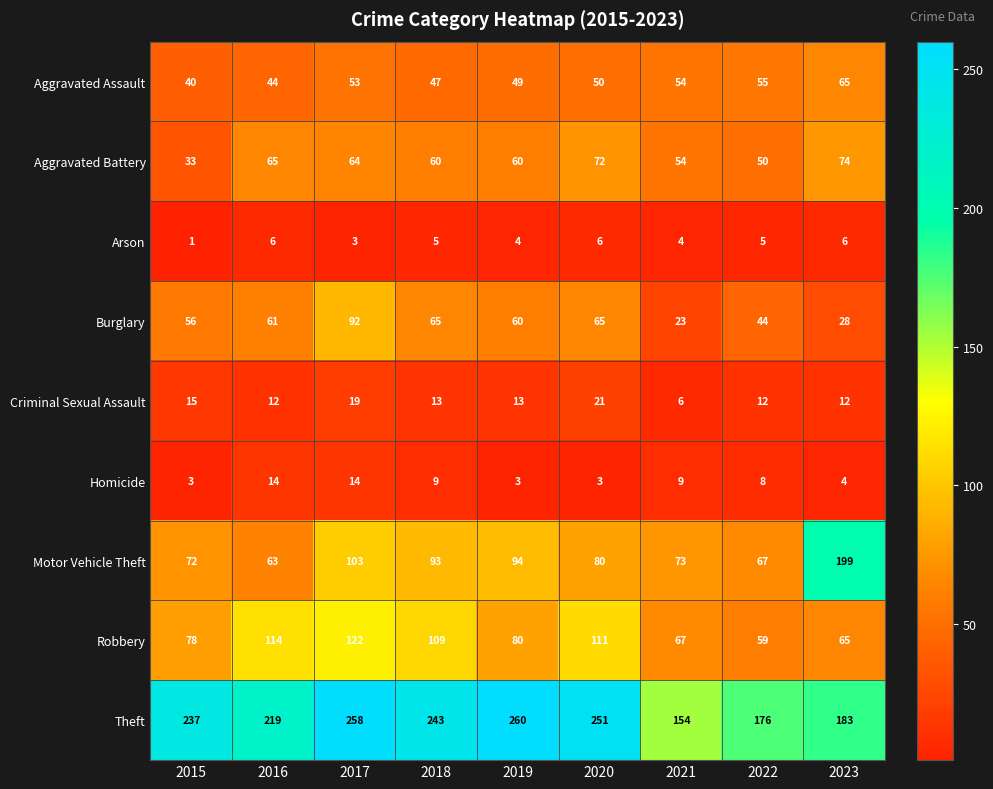

At how many categories does at least one series exceed 105?

9